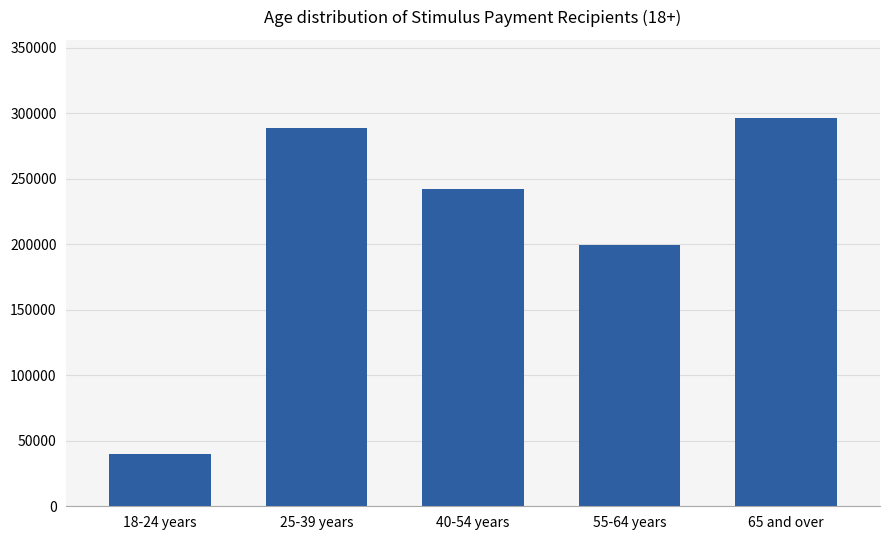

At which category does the chart reach its peak across all series?

65 and over